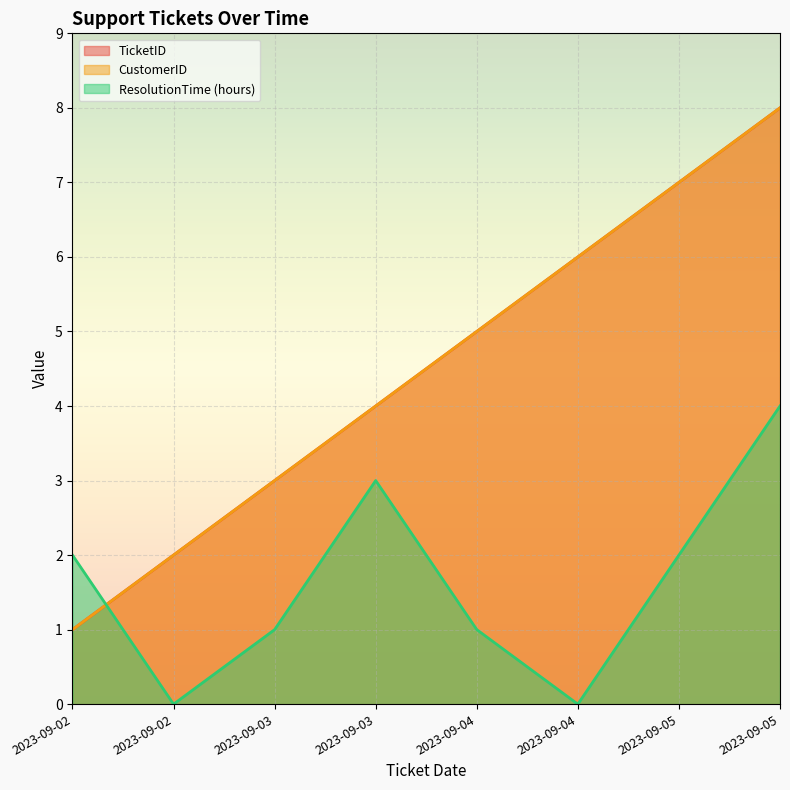

What is the maximum value shown in the chart?

8